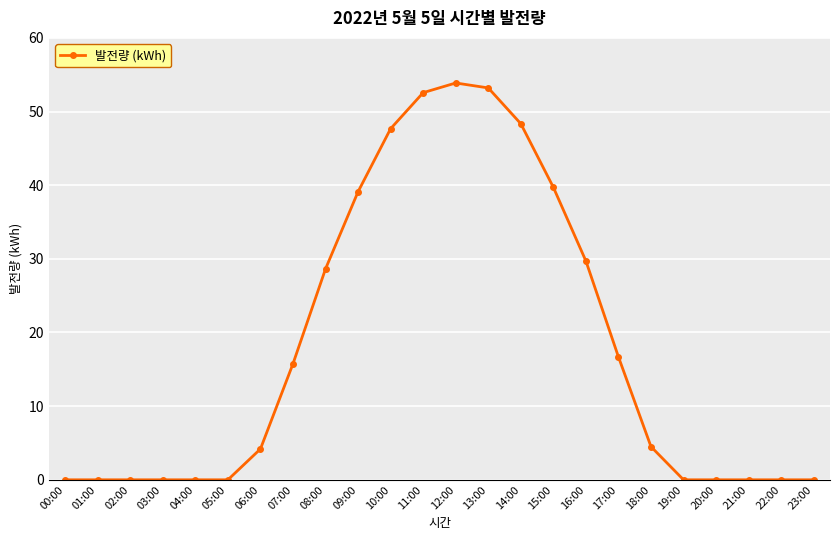

What is the change in value from 13:00 to 14:00?

-4.9